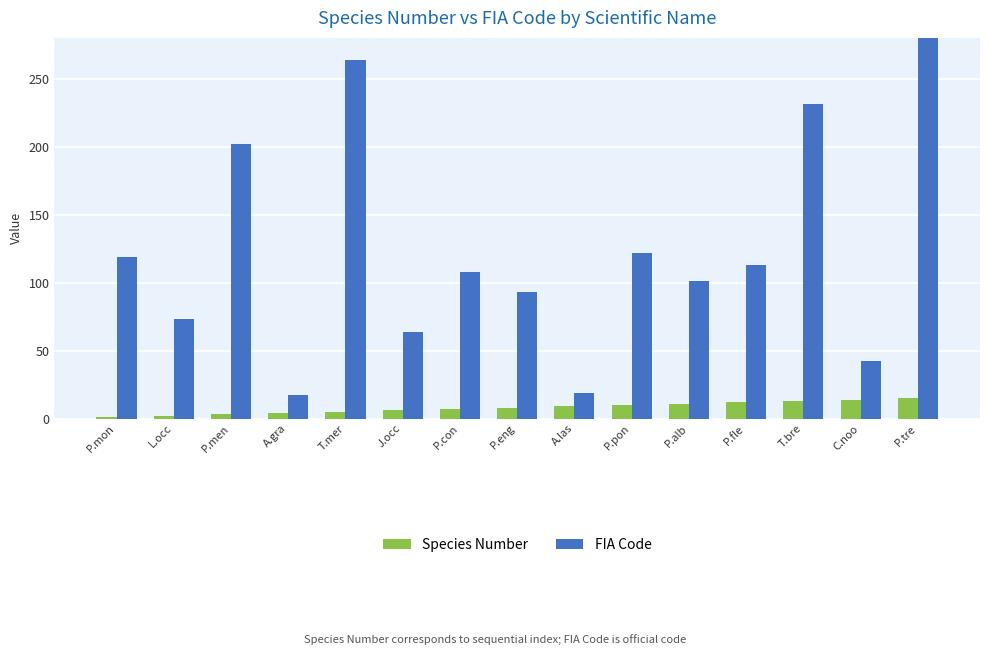

How many data points in FIA Code are above 108?

7